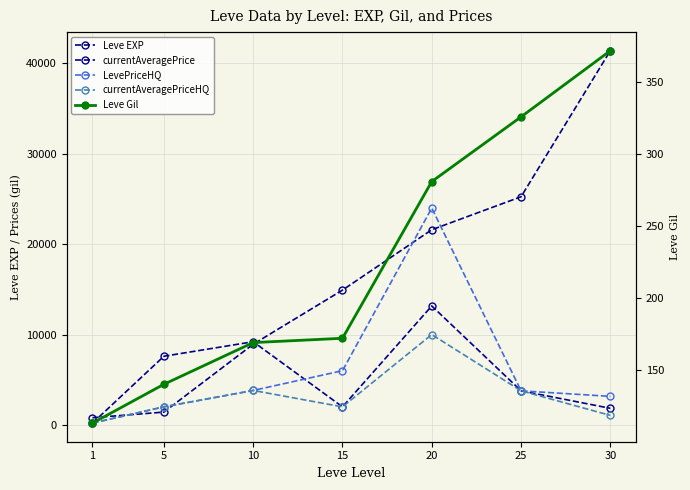

The LevePriceHQ series shows 3776.0 at 25. True or false?

True